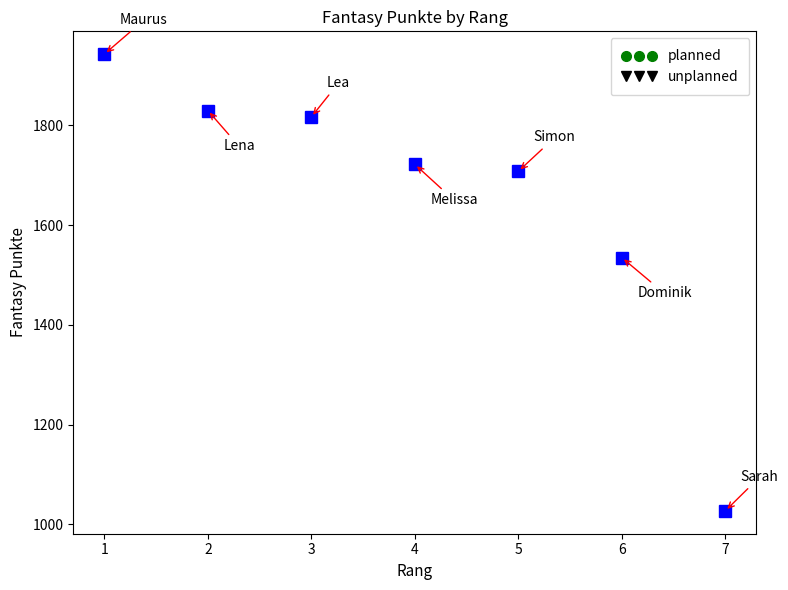

Reading left to right, transcribe all the data shown in this chart.

1943	1830	1817	1722	1708	1535	1027